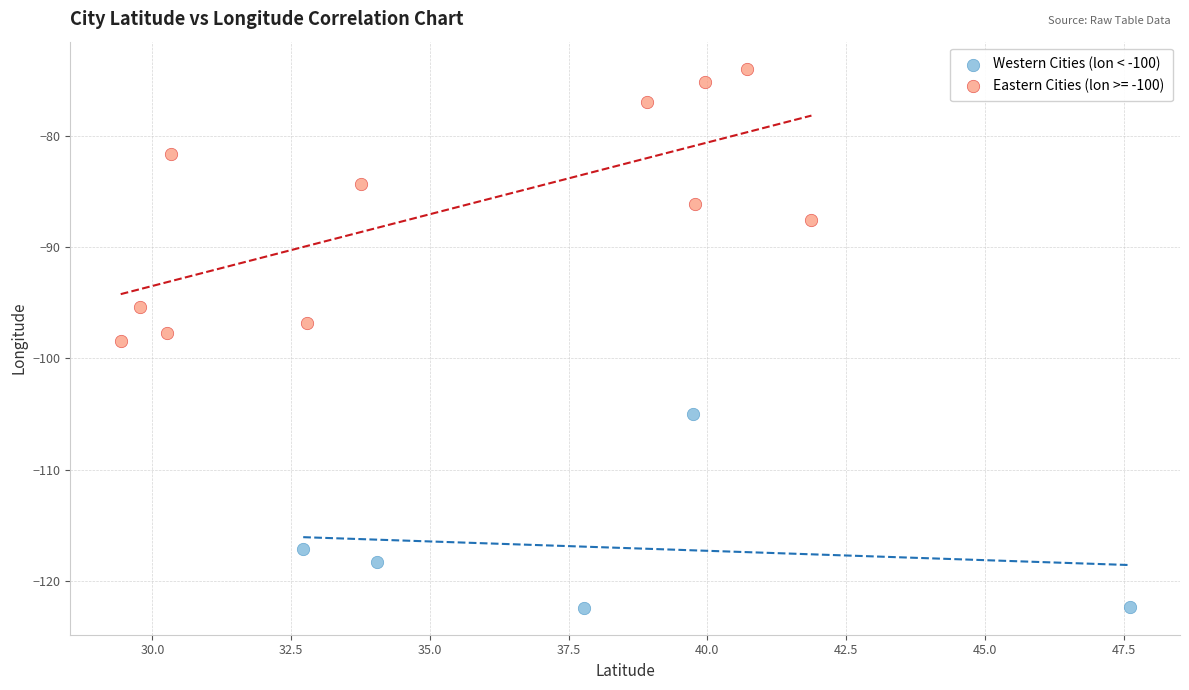

Which series reaches the maximum Y coordinate?

Eastern Cities (lon >= -100)